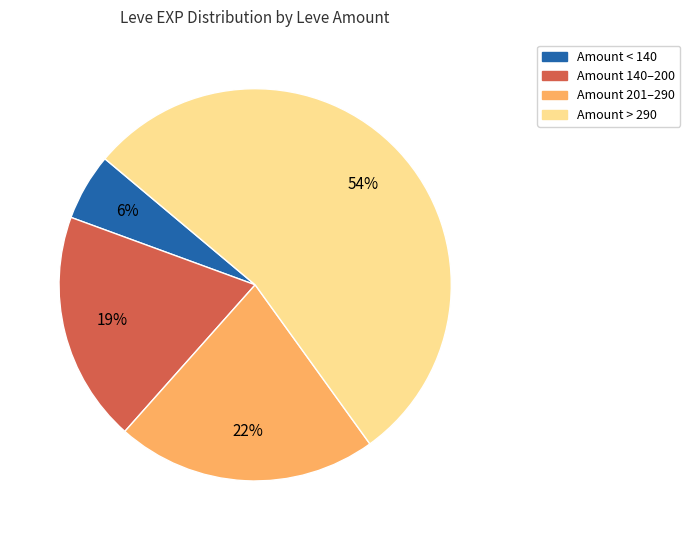

To the nearest percent, what is the difference between the largest and smallest slice percentages?

48%